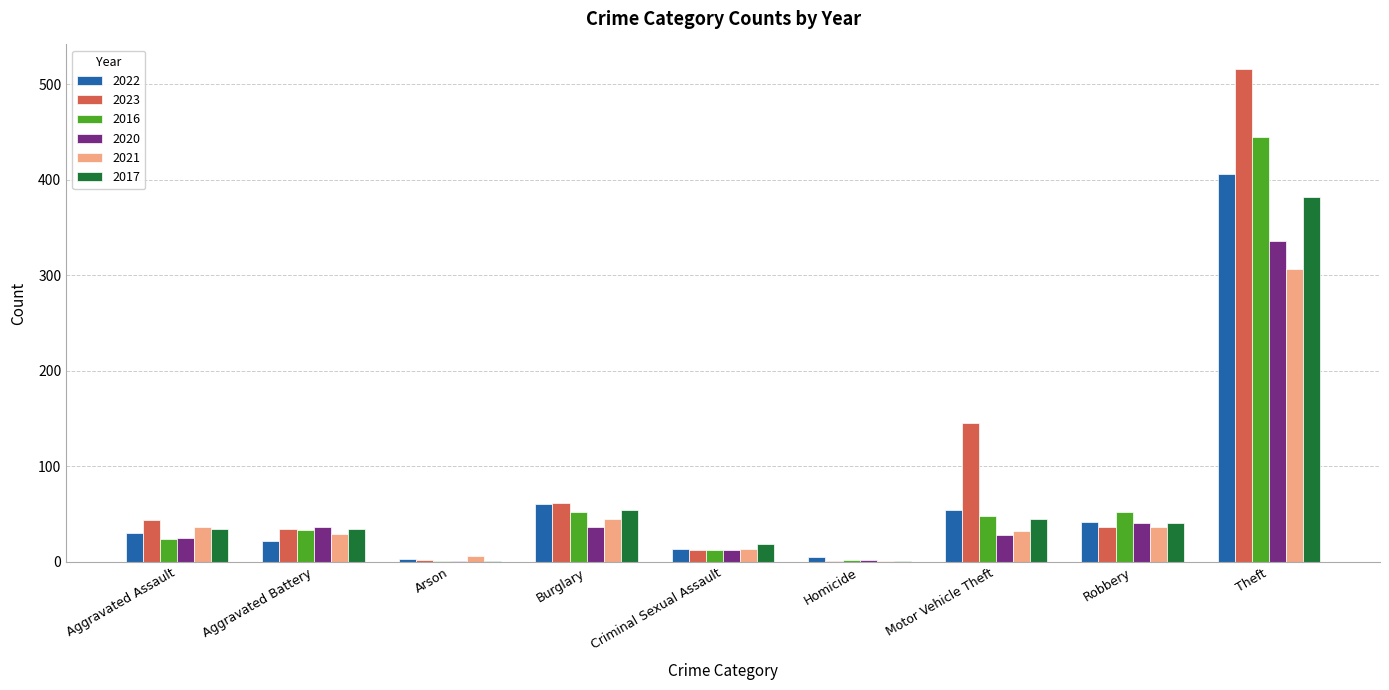

At which label does 2021 first exceed 32?

Aggravated Assault